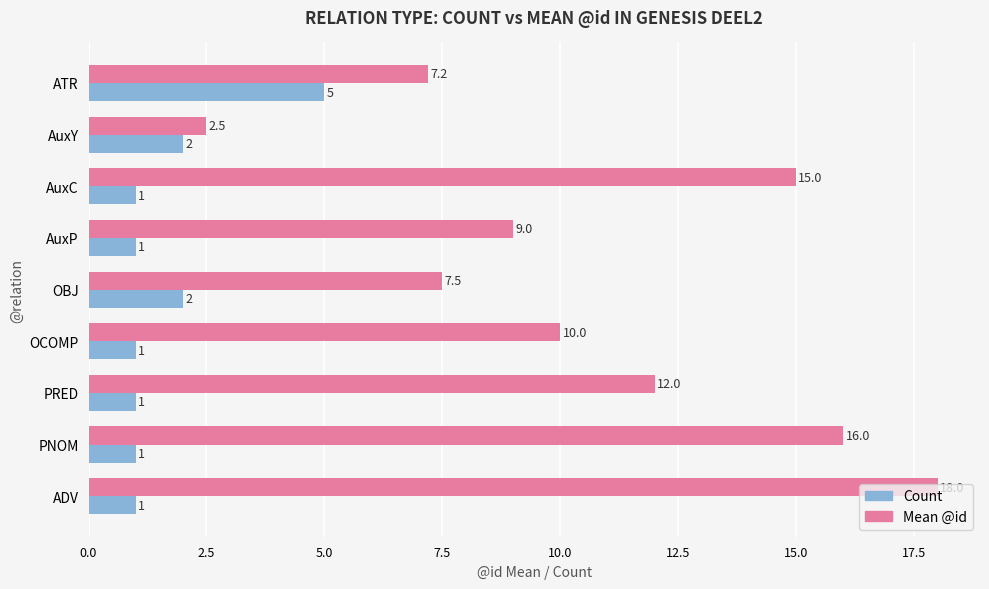

Is the value of Mean @id at OBJ greater than the value of Count at OCOMP?

Yes